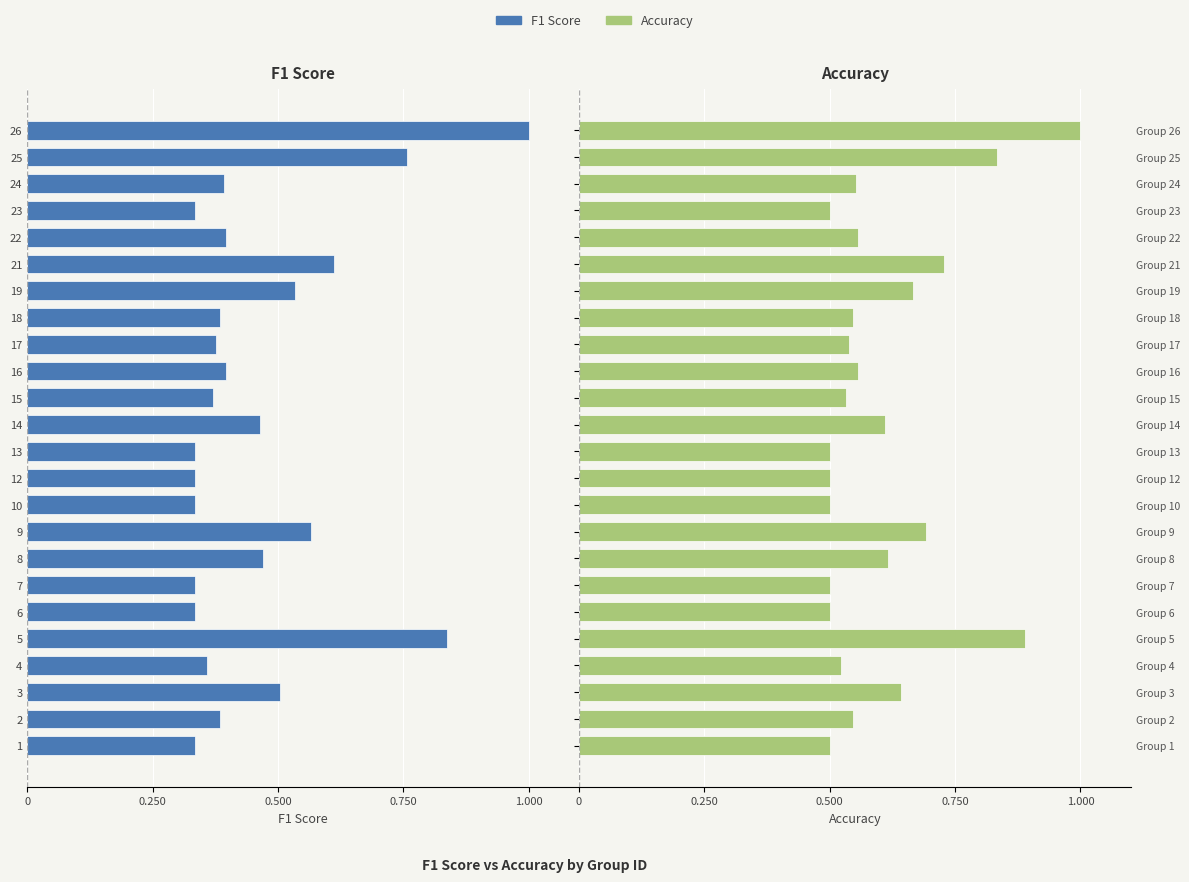

The Accuracy series shows 0.2 at 6. True or false?

False